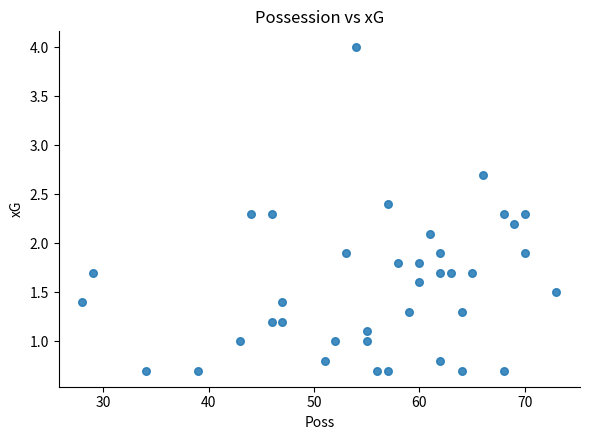

What is the range of Y values (max minus min)?

3.3